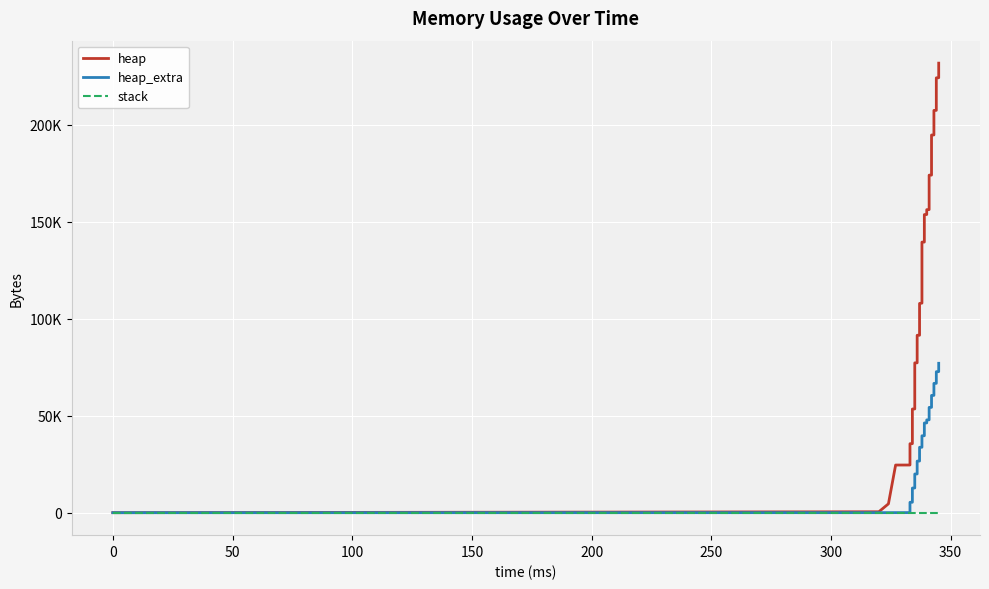

True or false: heap_extra and stack intersect in this chart.

False